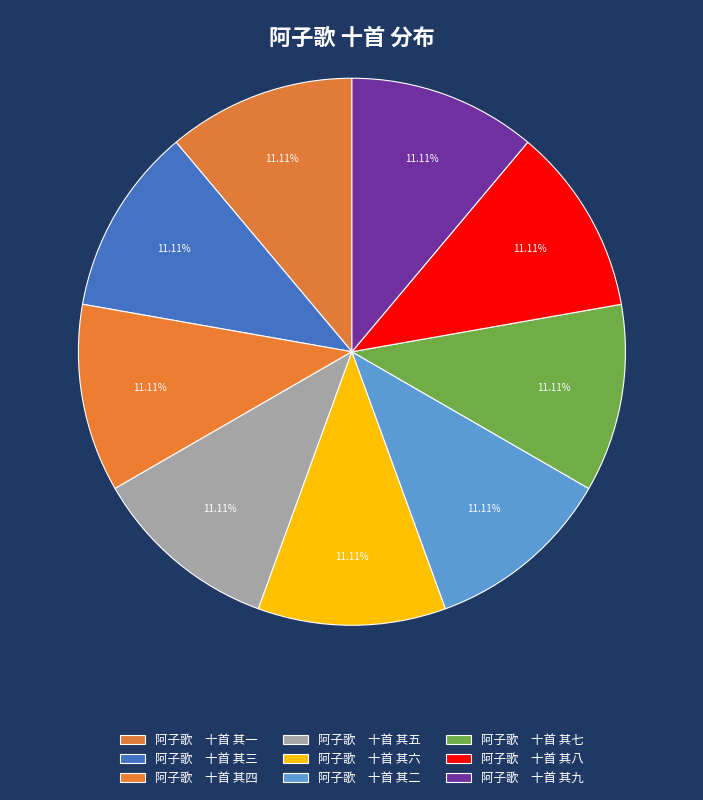

Which category has the smallest portion of the pie?

阿子歌　十首 其一